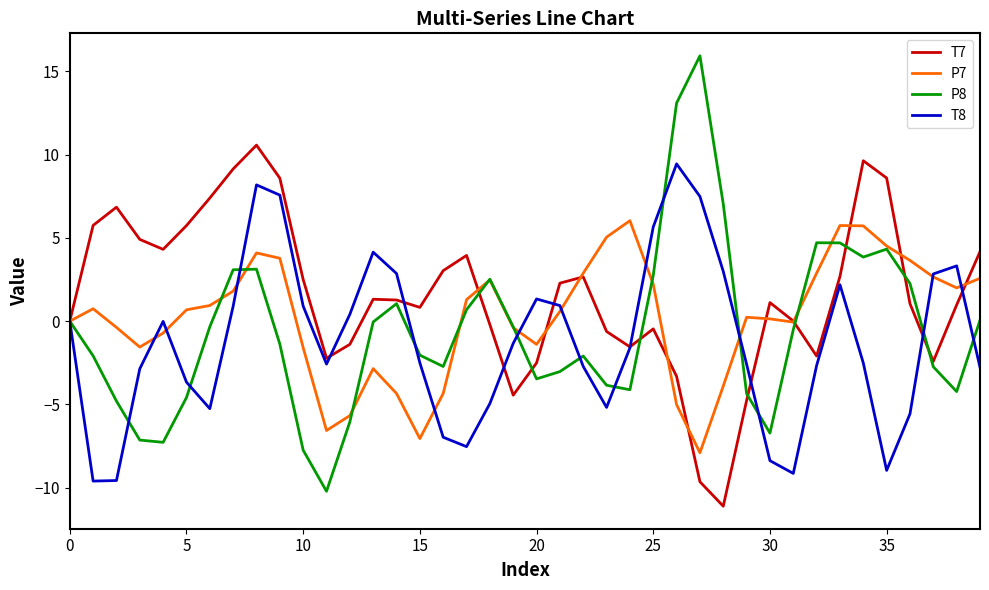

How many interior local peaks does the P7 series have?

7